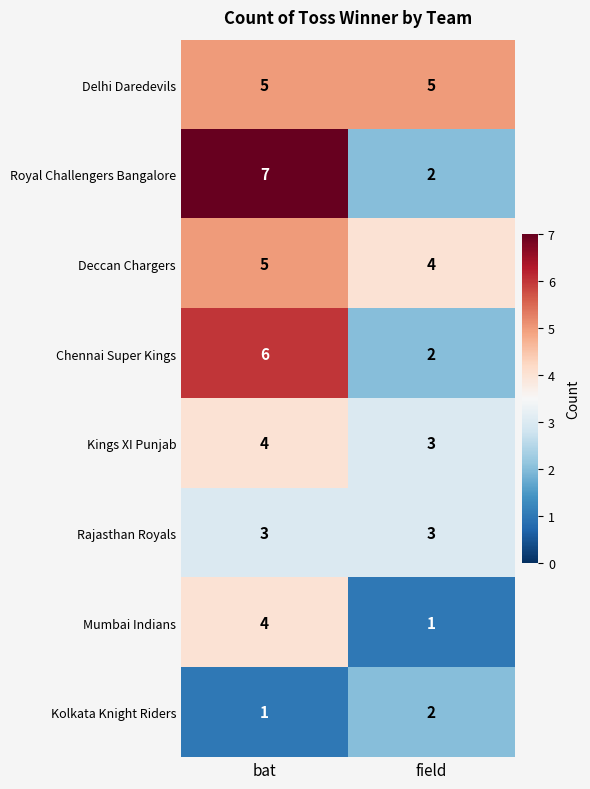

Rank the categories by Chennai Super Kings value from lowest to highest.

field, bat